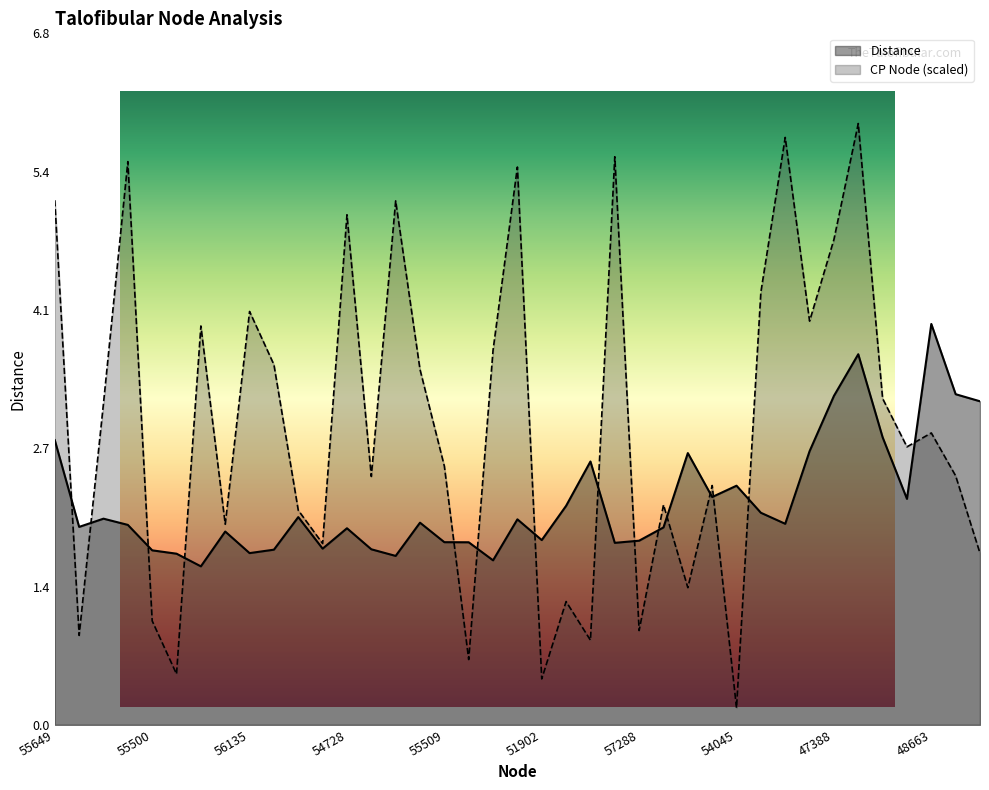

What is the value of the Distance point at the 7th from the left?

1.6